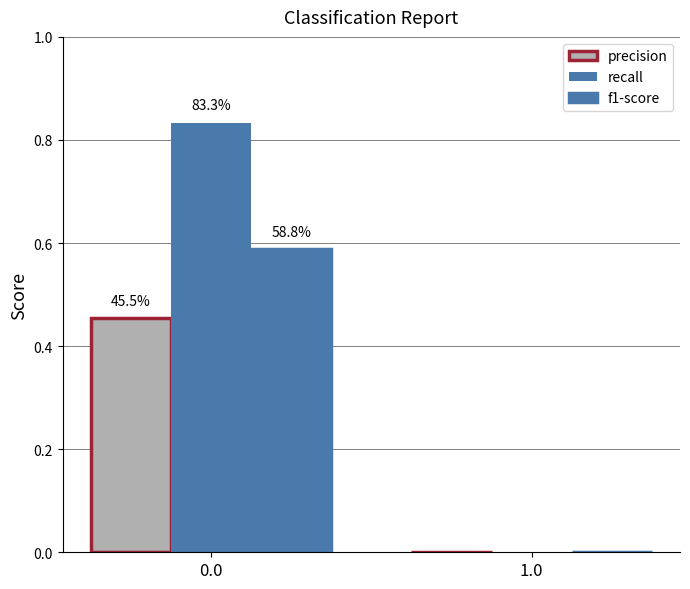

True or false: f1-score has a value of 0.8 at 0.0.

False